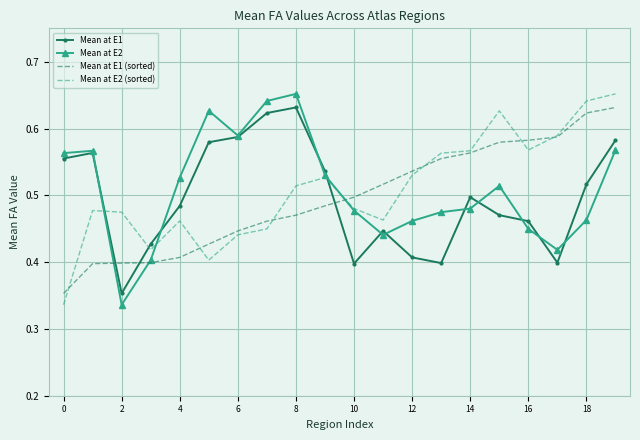

What are all the series names shown in the legend?

Mean at E1, Mean at E2, Mean at E1 (sorted), Mean at E2 (sorted)